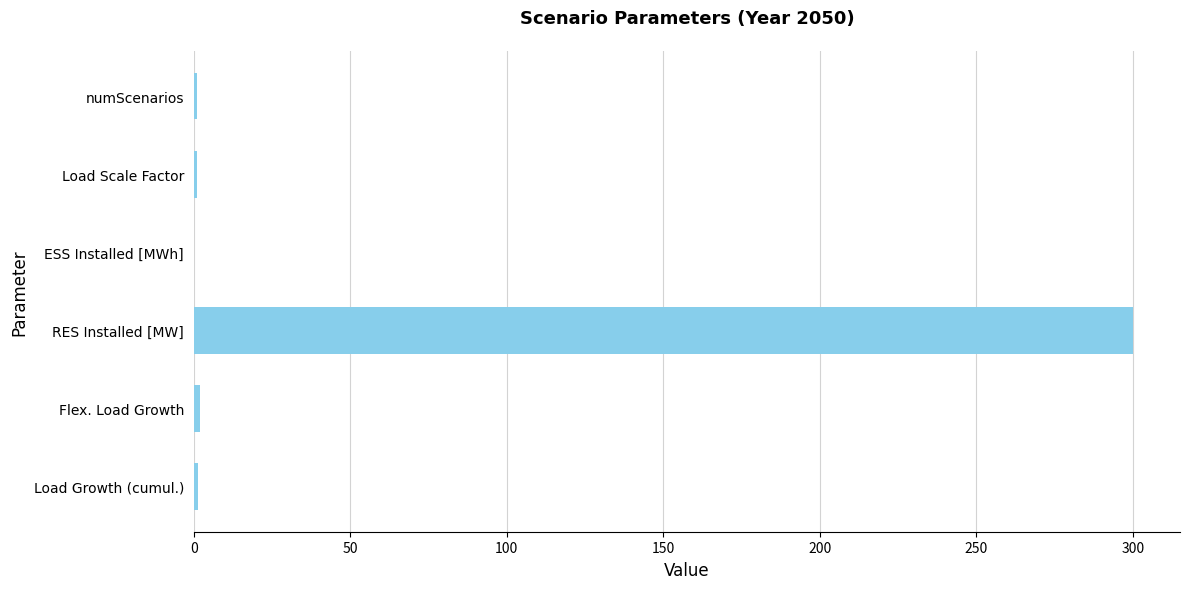

The chart shows a value of 300.0 at RES Installed [MW]. True or false?

True